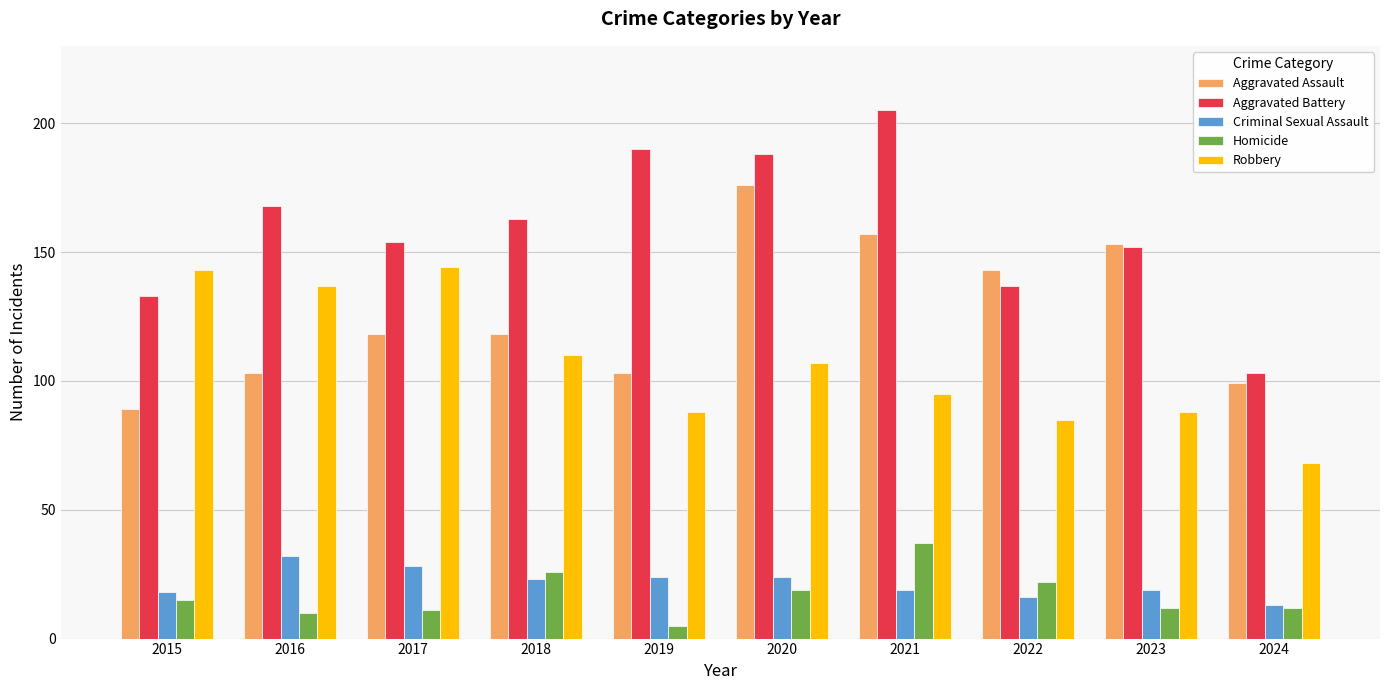

Read the Aggravated Assault value at 2019, to the nearest 5.

105